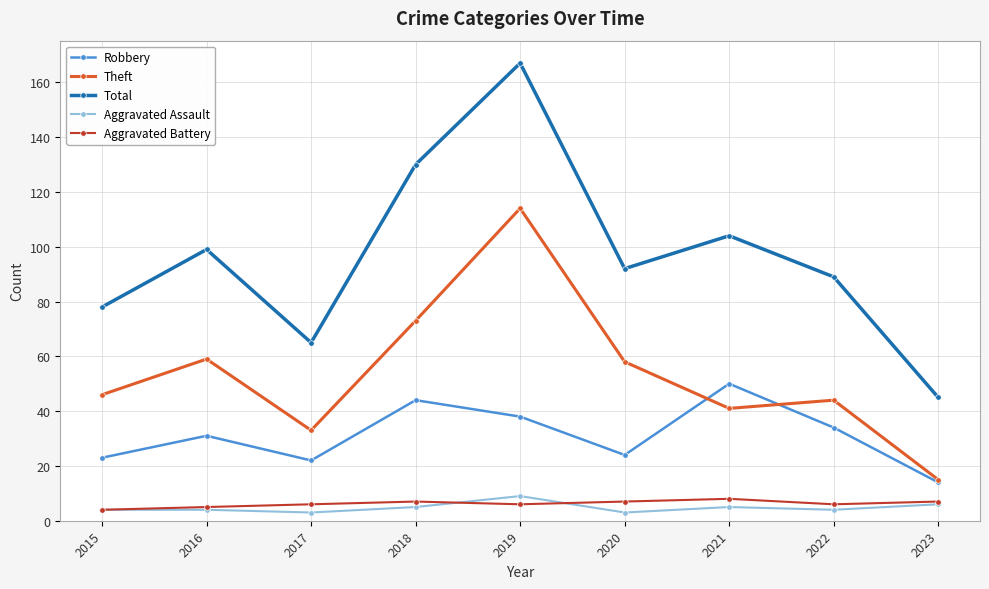

What is the average value of the Total series?

97